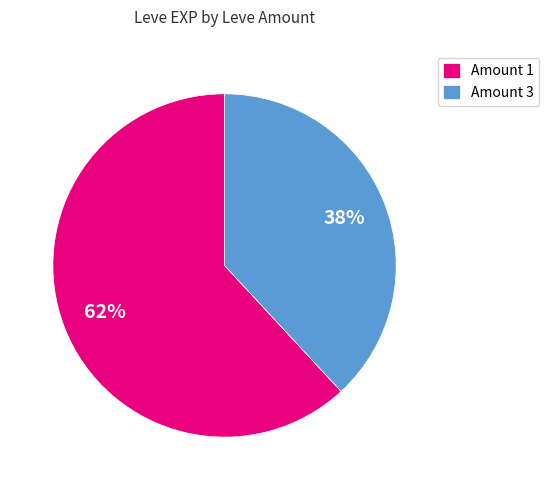

Is there any slice that represents more than half of the pie?

Yes